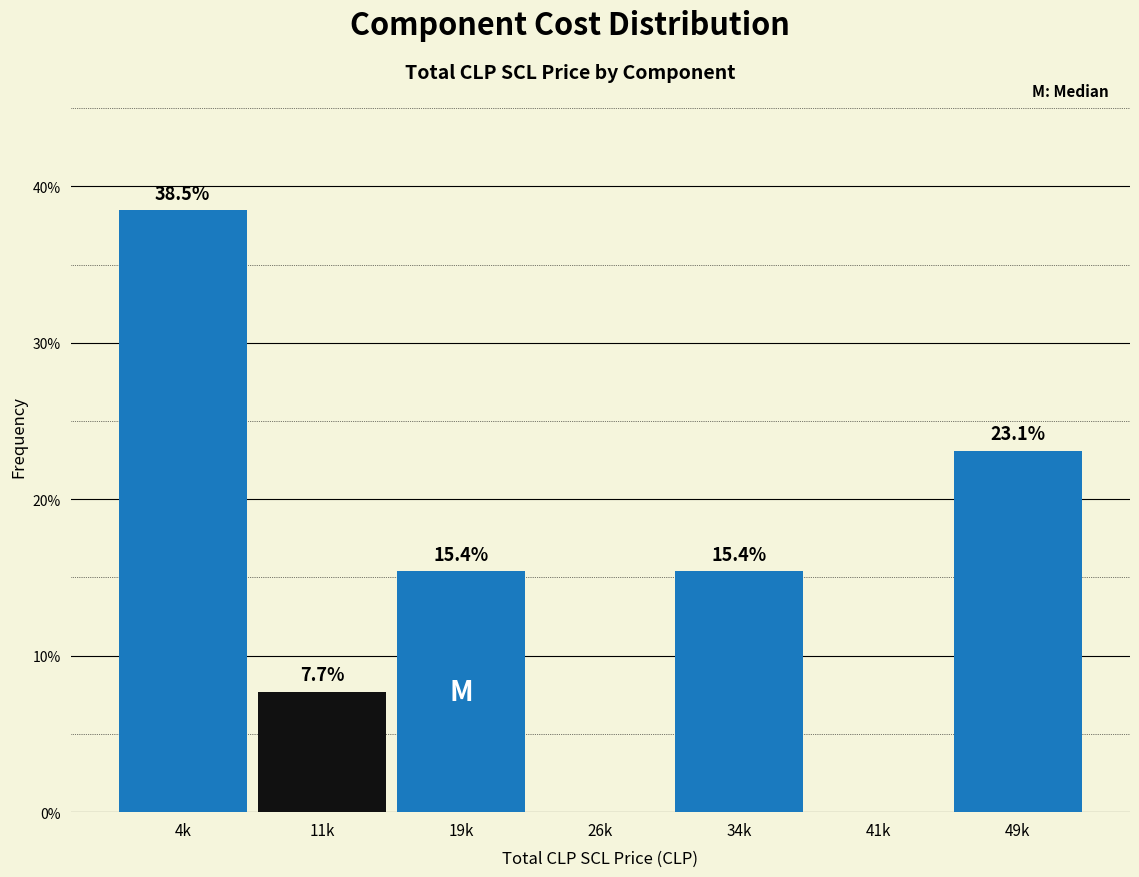

Are the bars horizontal?

No